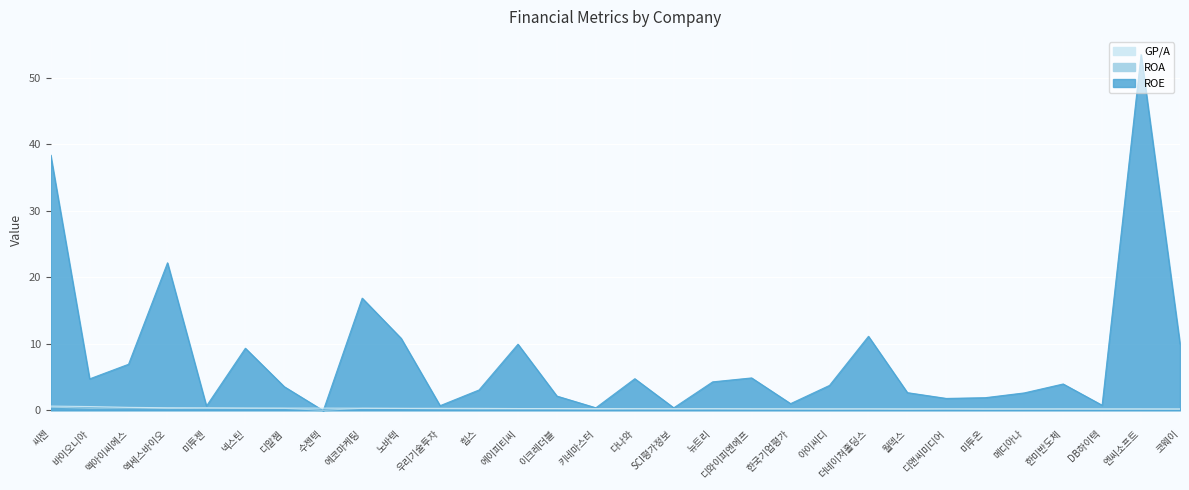

At 미투온, list the series in order from largest to smallest.

ROE, GP/A, ROA